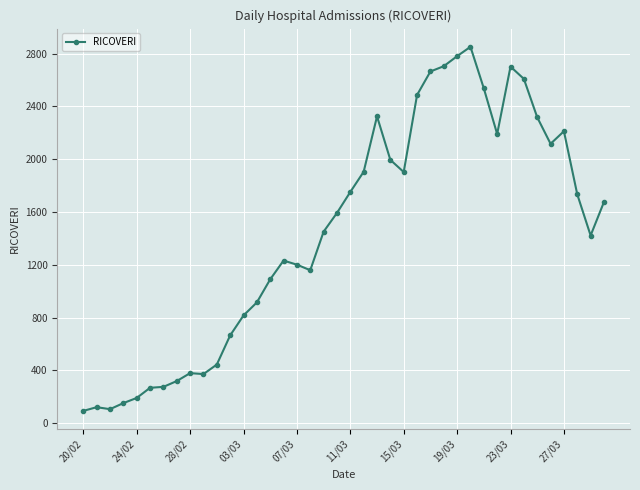

What is the sum of all values?

57730